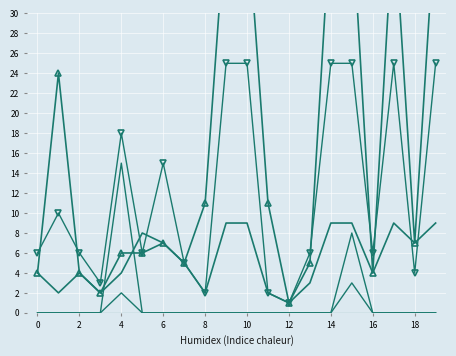

Reading right to left, extract all data points from this chart.

char_4_y: 40	7	40	4	40	40	5	1	11	40	40	11	5	7	6	6	2	4	24	4
char_6_x: 0	0	0	0	3	0	0	0	0	0	0	0	0	0	0	2	0	0	0	0
char_9_x: 0	0	0	0	8	0	0	0	0	0	0	0	0	0	0	15	0	0	0	0
char_10_x: 0	0	0	0	0	0	0	0	0	0	0	0	0	0	0	0	0	0	0	0
char_5_y: 25	4	25	6	25	25	6	1	2	25	25	2	5	15	6	18	3	6	10	6
char_6_y: 9	7	9	4	9	9	3	1	2	9	9	2	5	7	8	4	2	4	2	4